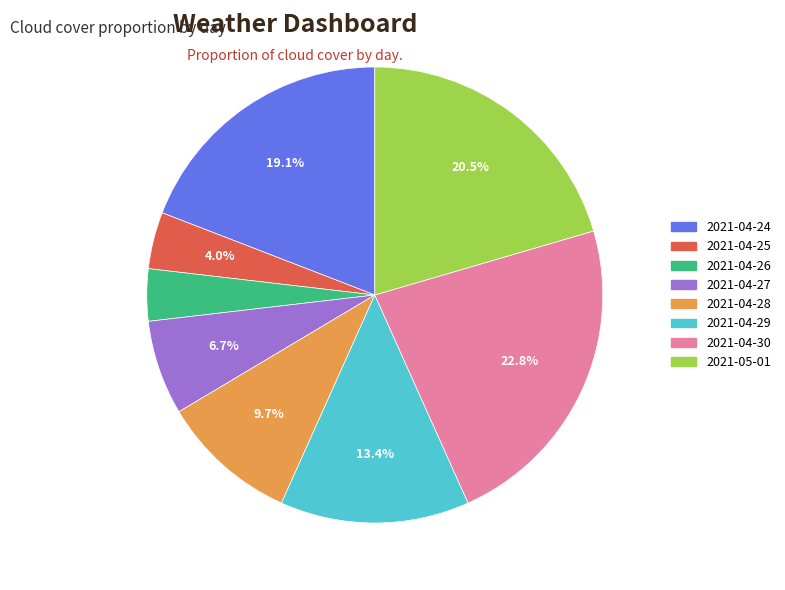

Combined, do 2021-04-27 and 2021-04-29 account for over 50%?

No